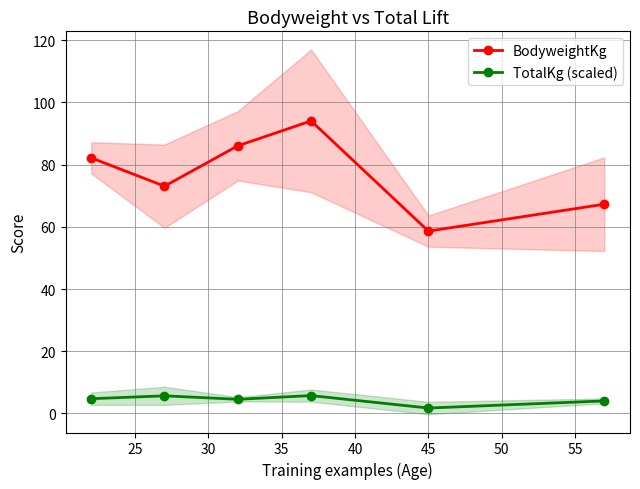

How many values in the BodyweightKg series are below 82?

3